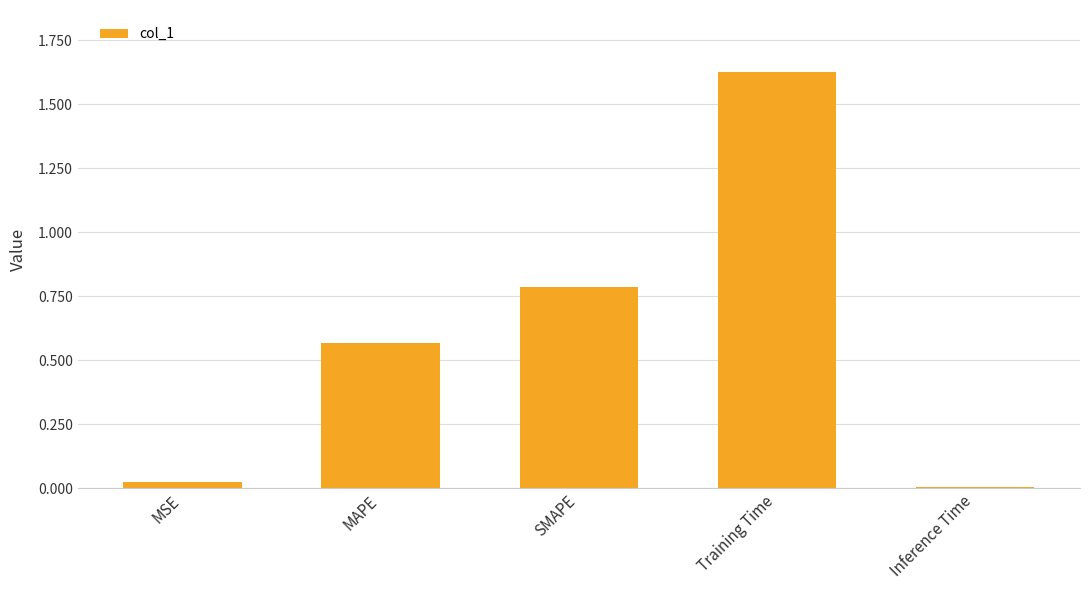

What is the difference between the values at Training Time and MAPE?

1.1